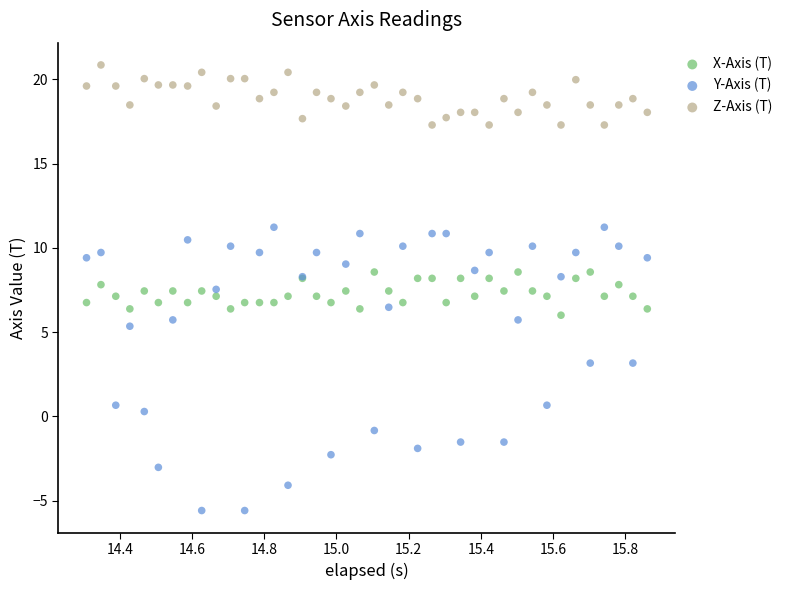

Which series contains the highest Y value?

Z-Axis (T)